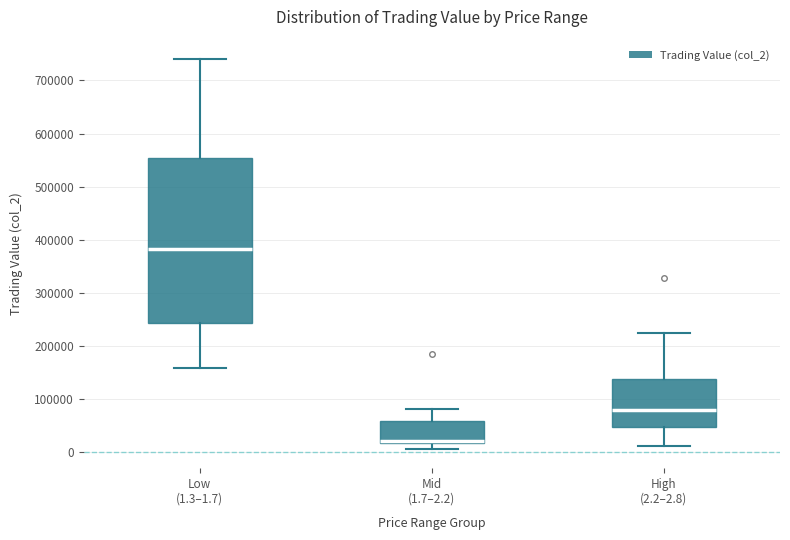

Reading left to right, transcribe this box plot: for each box, give where its median line is, the range the box spans, and where its two whiskers end, as read against the y-axis. The values are not printed on the chart, so give them approximately, as read against the axis.

Low (1.3–1.7): median 380000, box 240000 to 550000, whiskers 160000 to 740000
Mid (1.7–2.2): median 20000 (drawn on the box's lower edge), box 20000 to 60000, whiskers 10000 to 80000
High (2.2–2.8): median 80000, box 50000 to 140000, whiskers 10000 to 220000